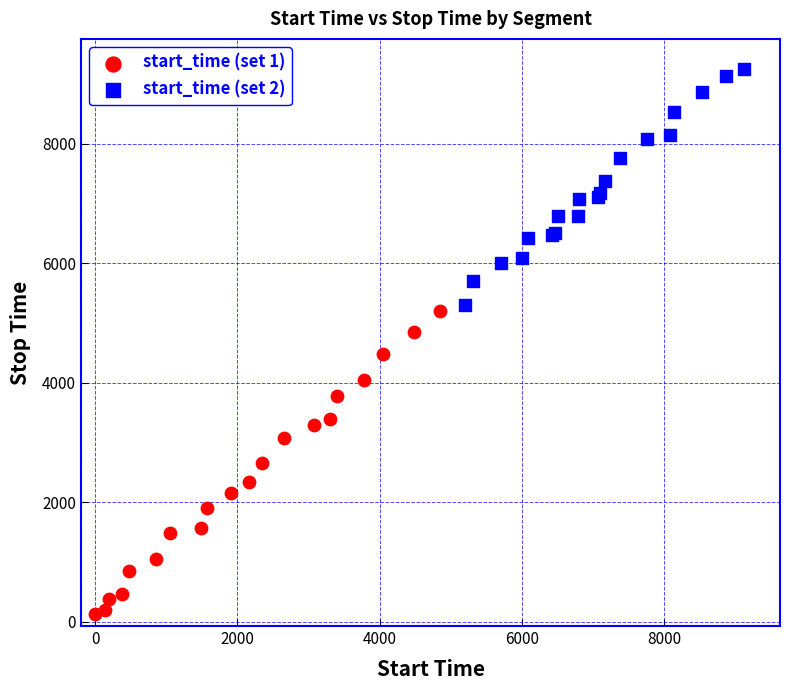

Which series has the widest spread of Y values?

start_time (set 1)